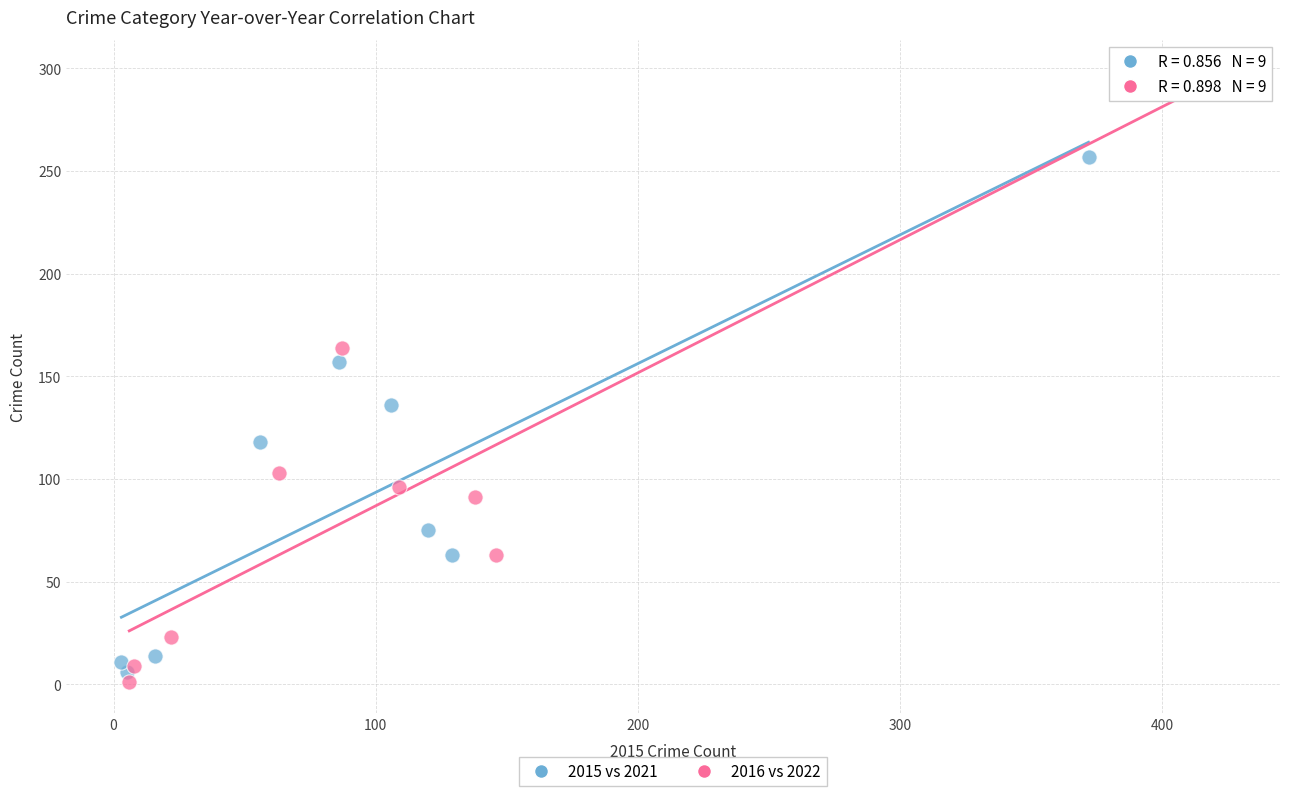

Which series reaches the maximum Y coordinate?

2016 vs 2022